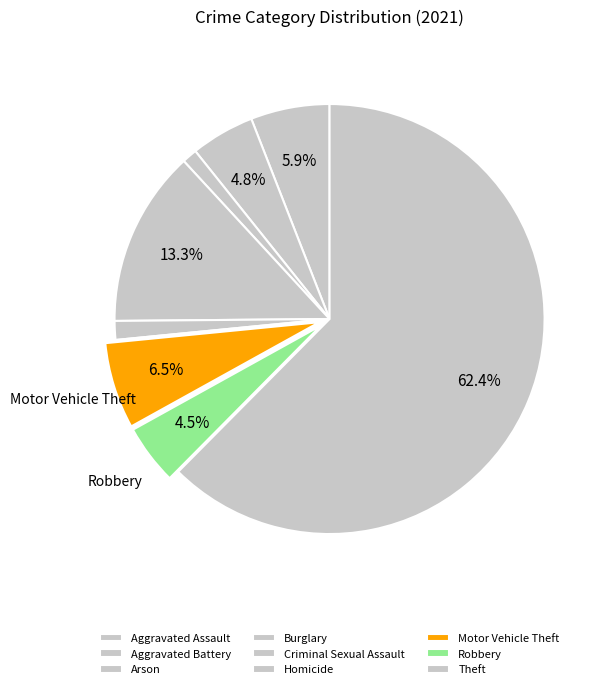

Is there any slice that represents more than half of the pie?

Yes